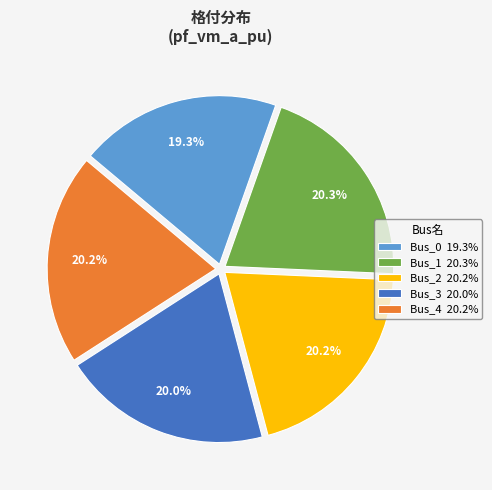

What is the ratio of the value at Bus_1 to the value at Bus_0?

1.1